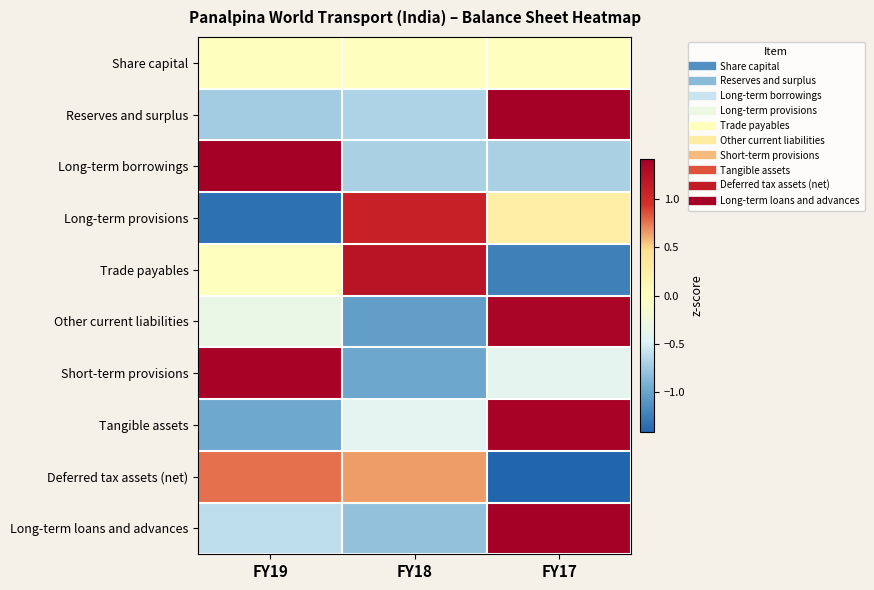

Which has a higher value, FY19 or FY17?

FY19